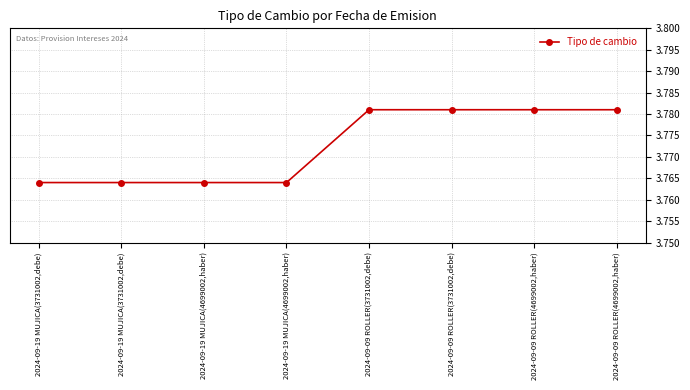

Approximately how many times larger is the value at 2024-09-19 MUJICA(4699002,haber) compared to 2024-09-09 ROLLER(3731002,debe)?

1.0